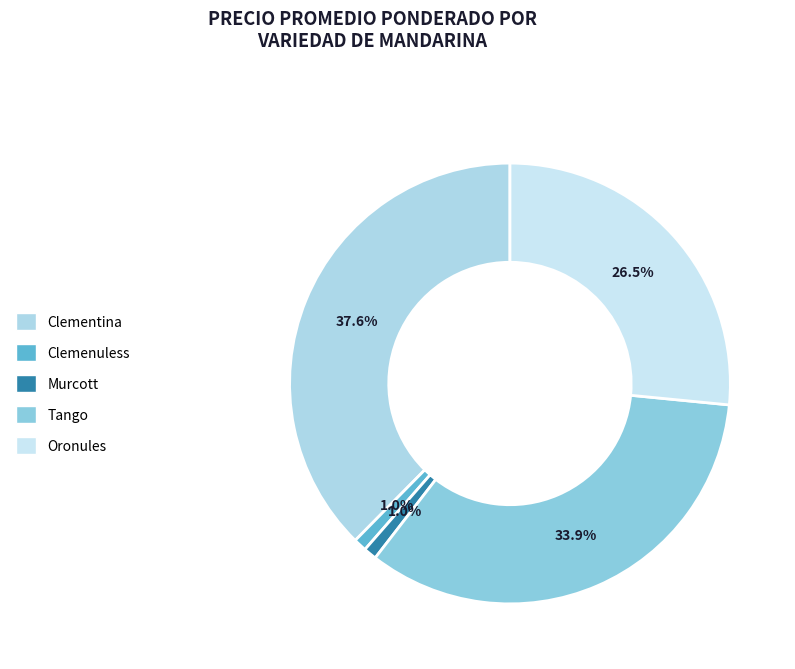

Is there any slice that represents more than half of the pie?

No